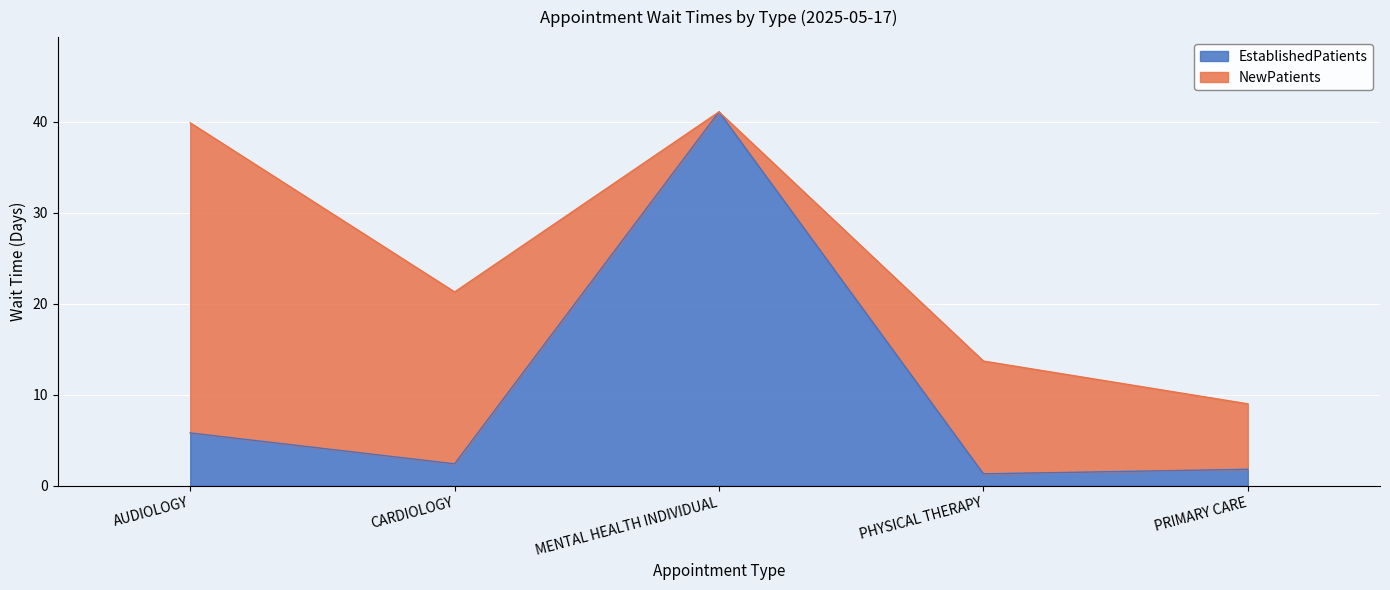

True or false: the data has more than 0 interior local peaks.

True